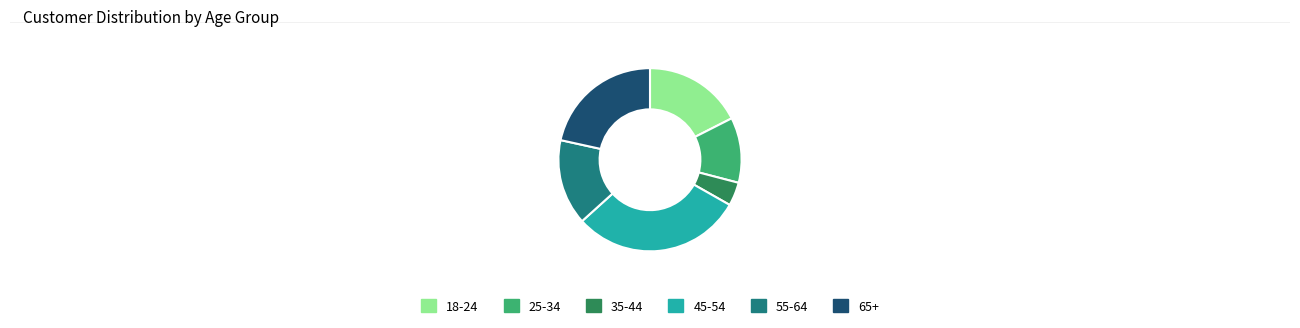

Is it true that 65+ is 22% of the pie?

True